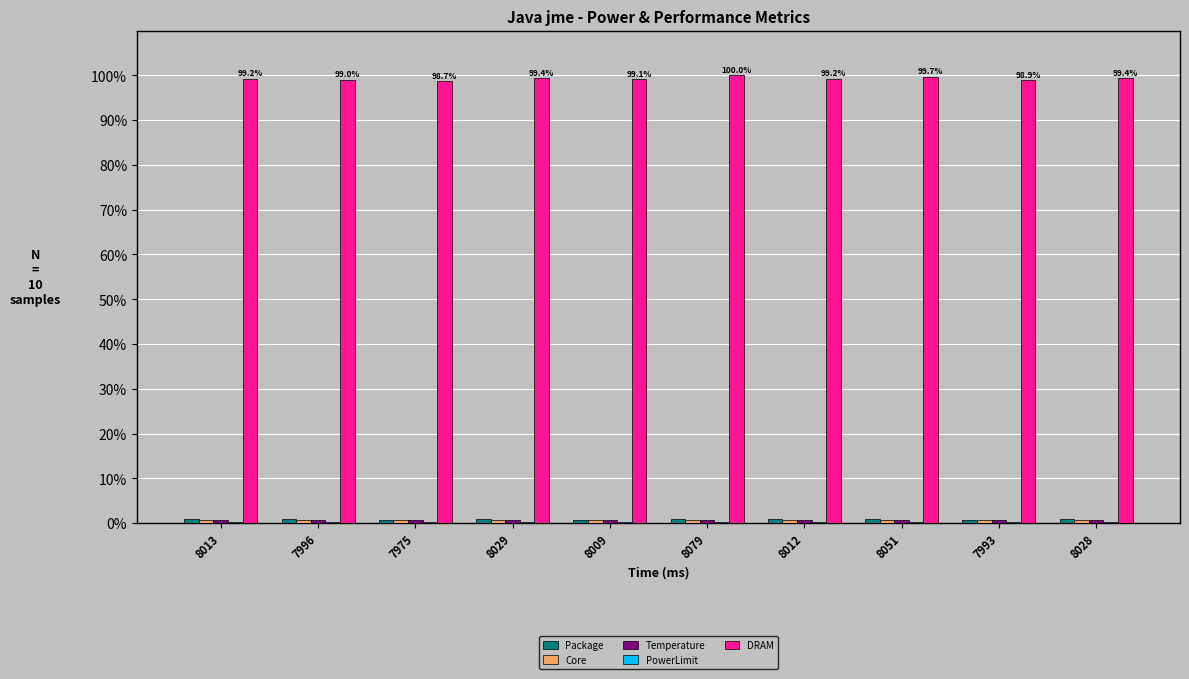

Which series has the largest total across all categories?

DRAM